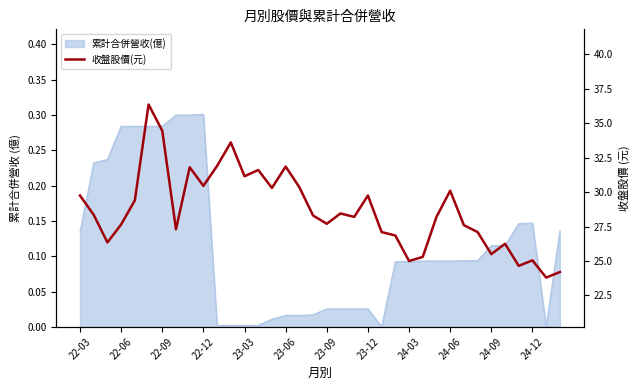

What is the approximate value at 23-06?

31.9